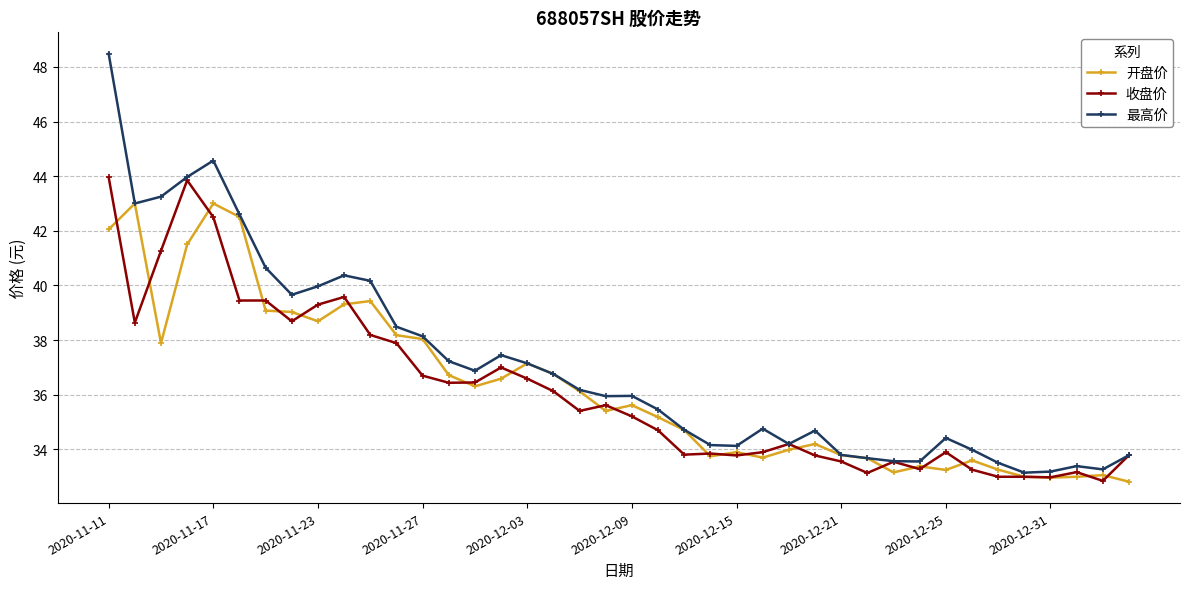

What is the highest value of the 开盘价 series?

43.0